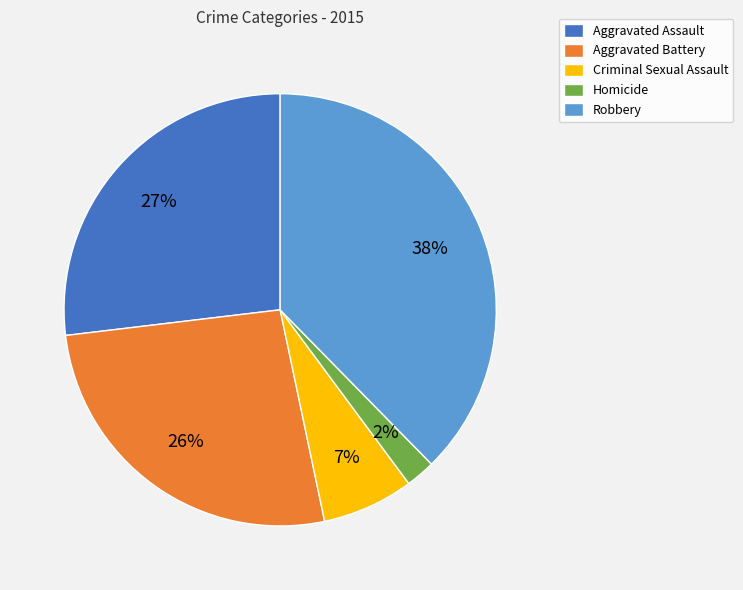

Do Robbery and Aggravated Assault together represent more than half of the pie?

Yes